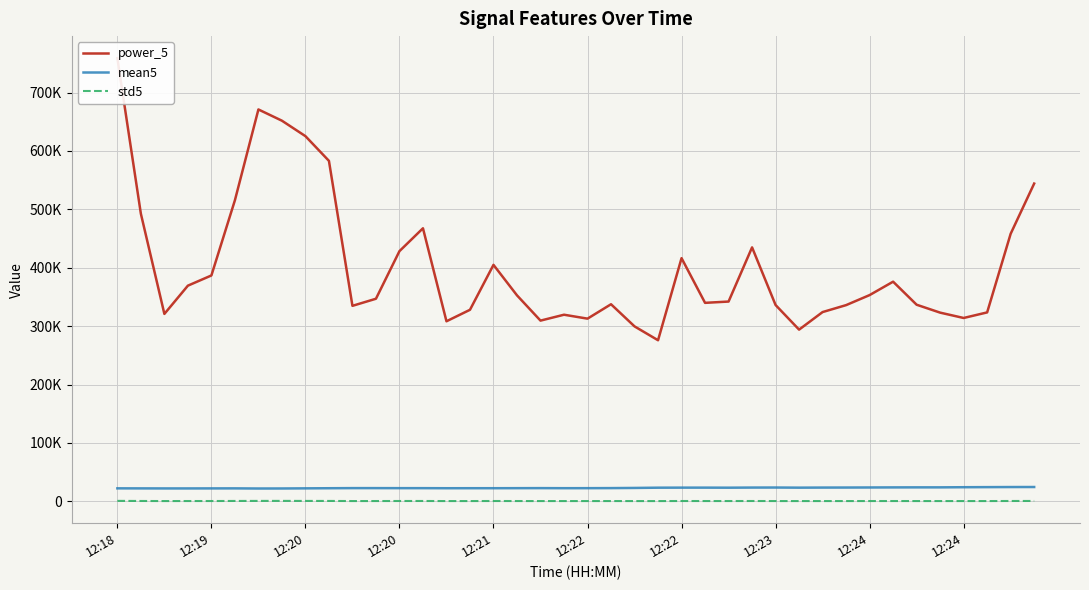

What is the difference between the mean5 values at 15 and 10?

159.0